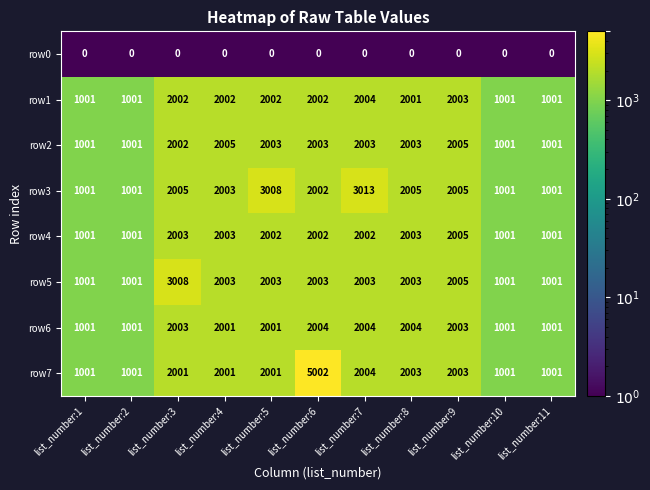

How many values in the row4 series are below 2002?

4